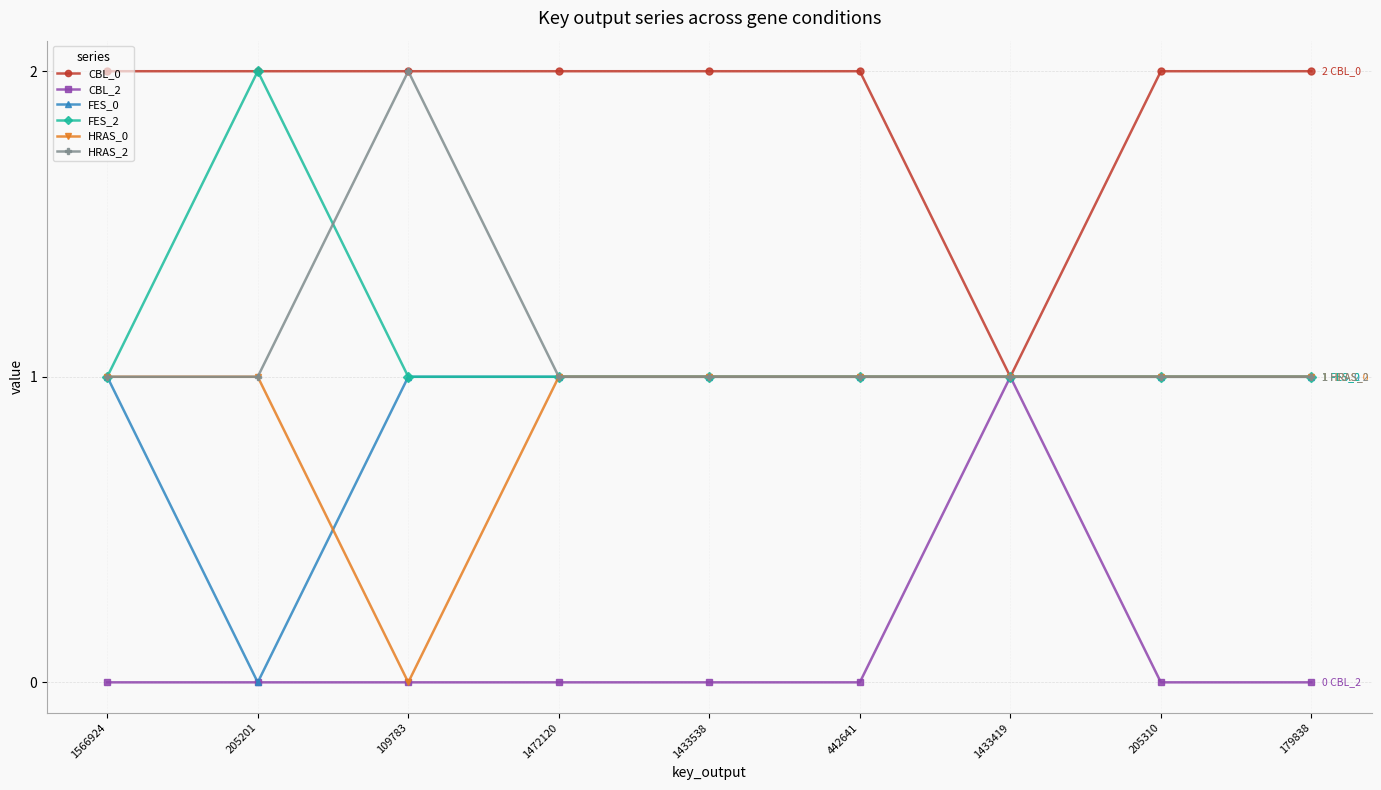

Which series has the largest total across all categories?

CBL_0